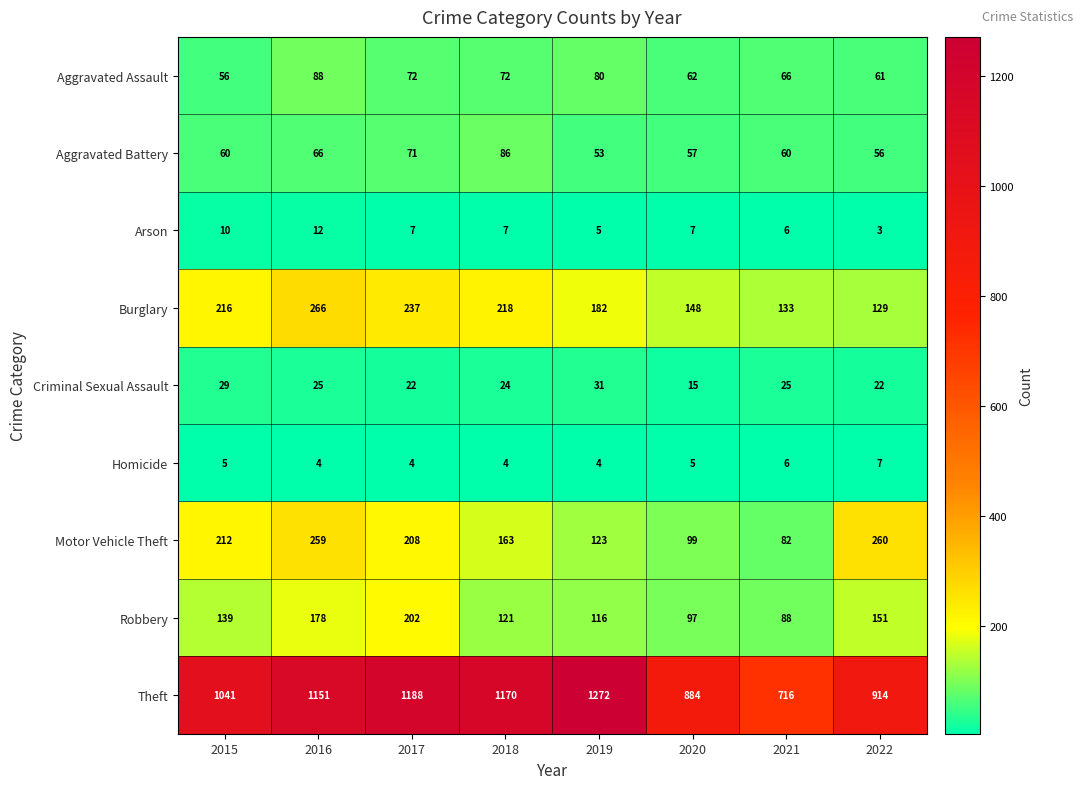

At how many categories does at least one series exceed 1249?

1